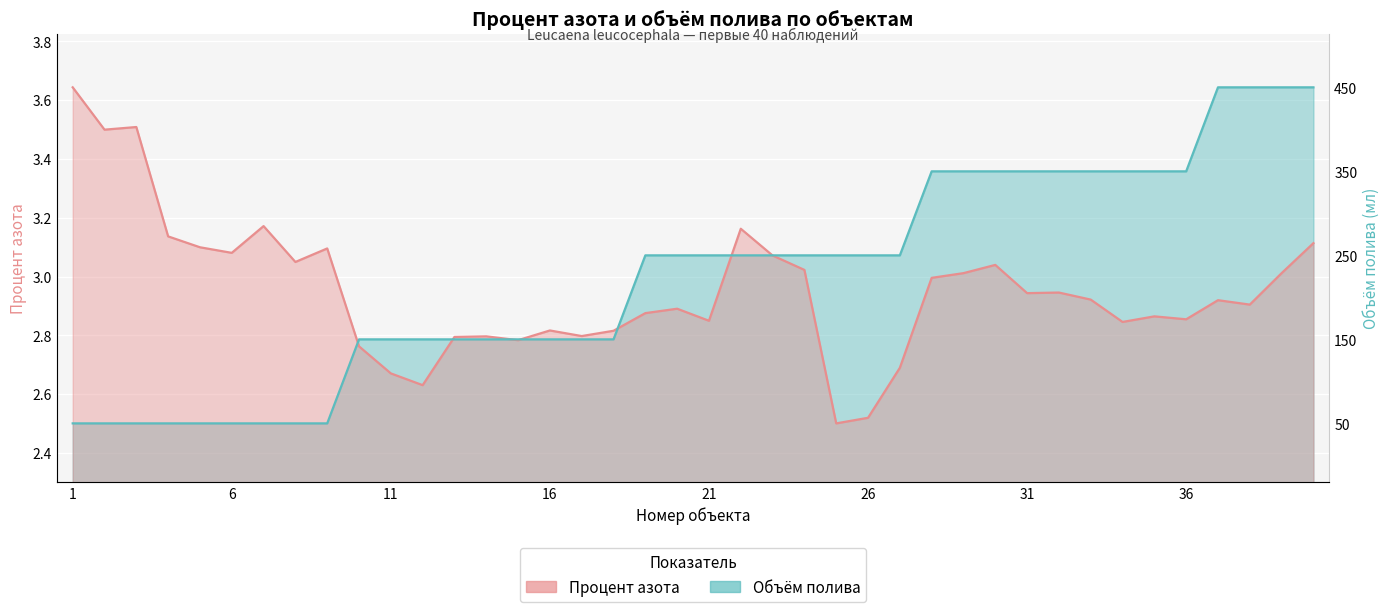

What is the sum of all Leucaena leucocephala values?

118.1